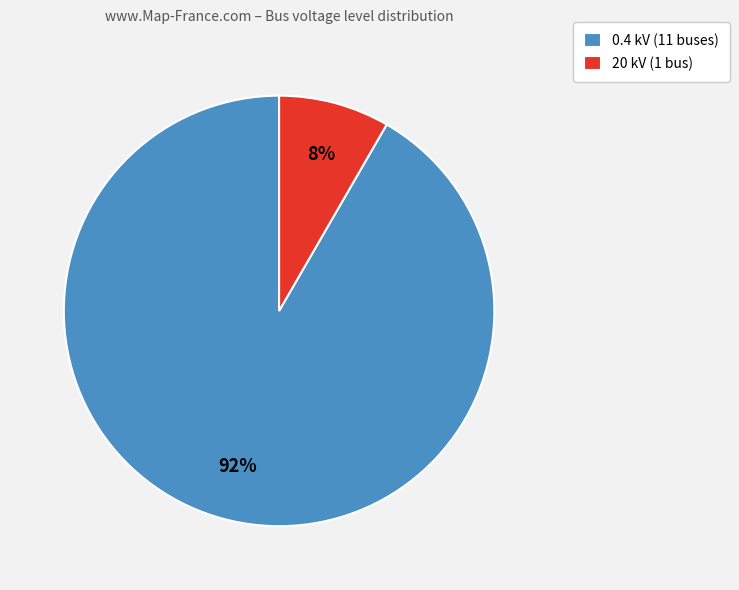

How many segments does this pie chart have?

2